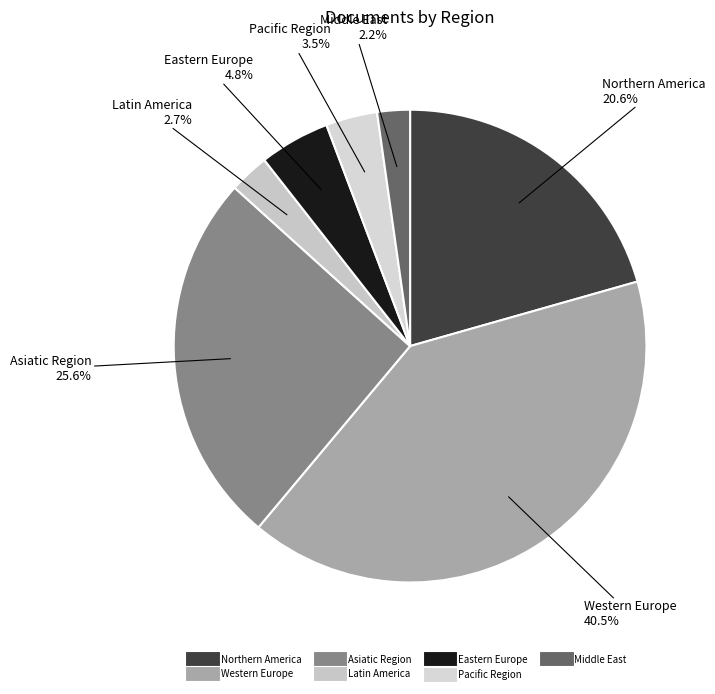

Which has a higher value, Western Europe or Northern America?

Western Europe